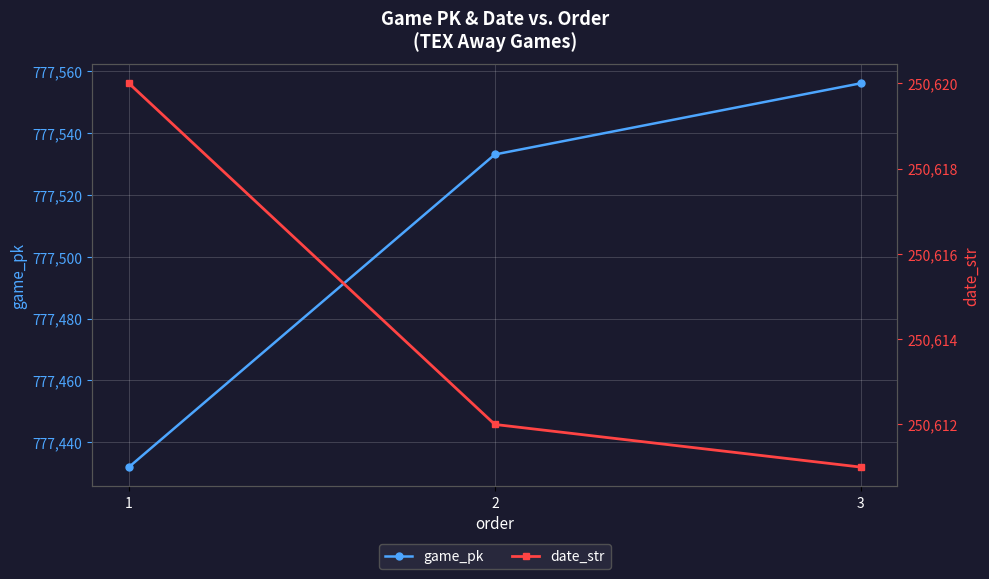

Between 2 and 3, which series saw the biggest shift?

game_pk